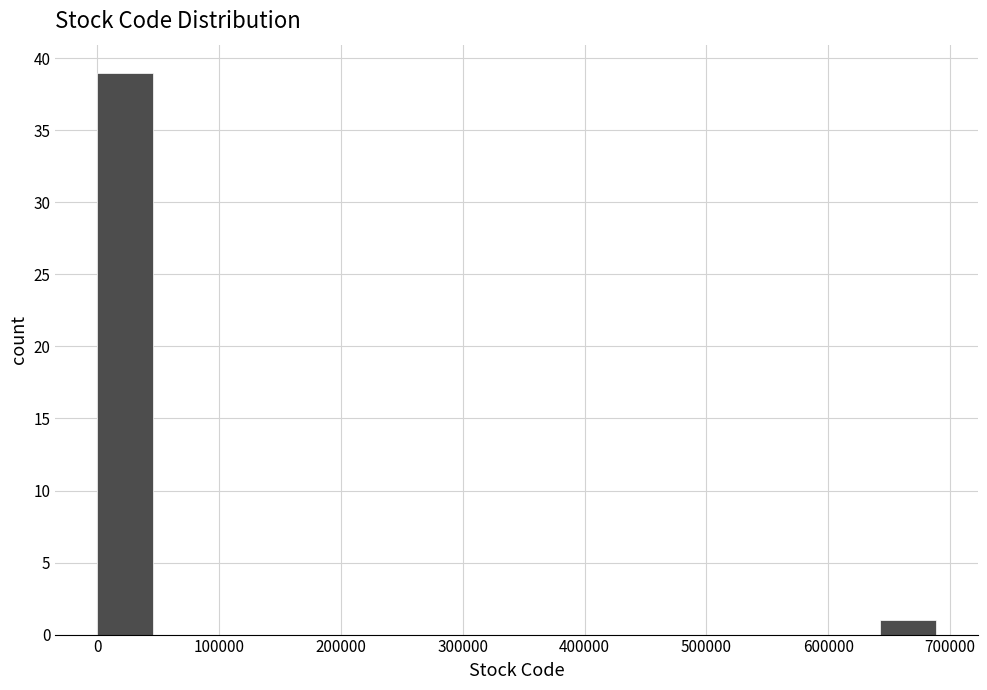

Which range on the x-axis has the tallest bar?

0 to 50000